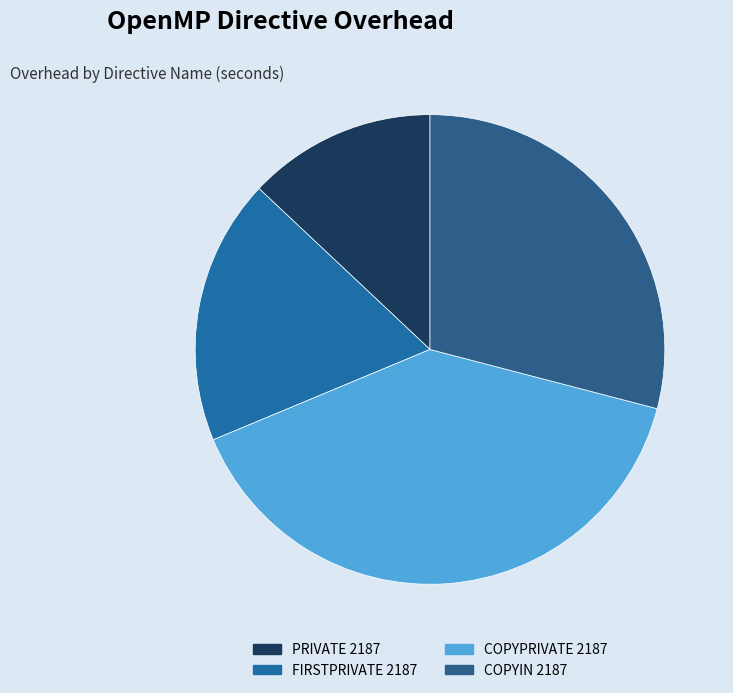

What percentage is the PRIVATE 2187 slice, to the nearest percent?

13%